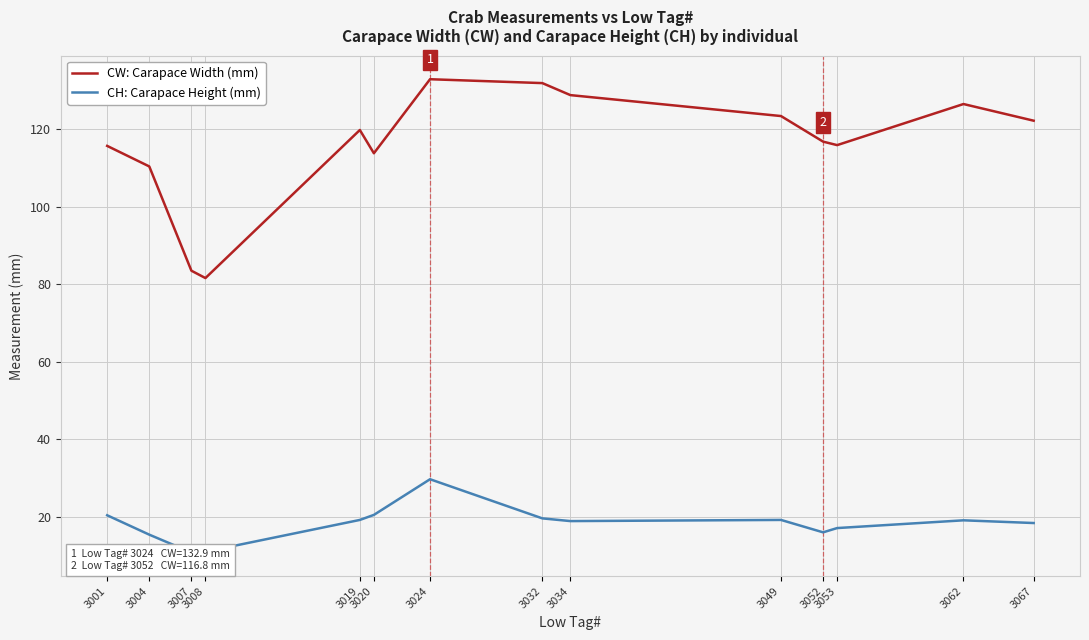

What is the difference between the highest and lowest values at 3008?

70.6